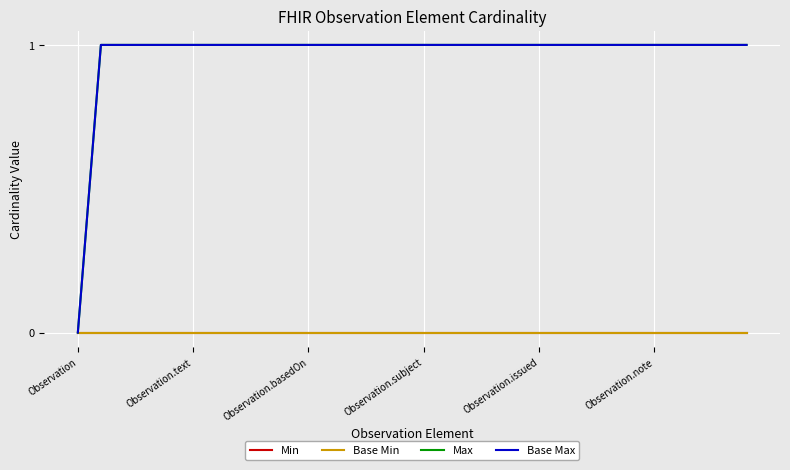

Does the chart display data point markers on the line(s)?

No